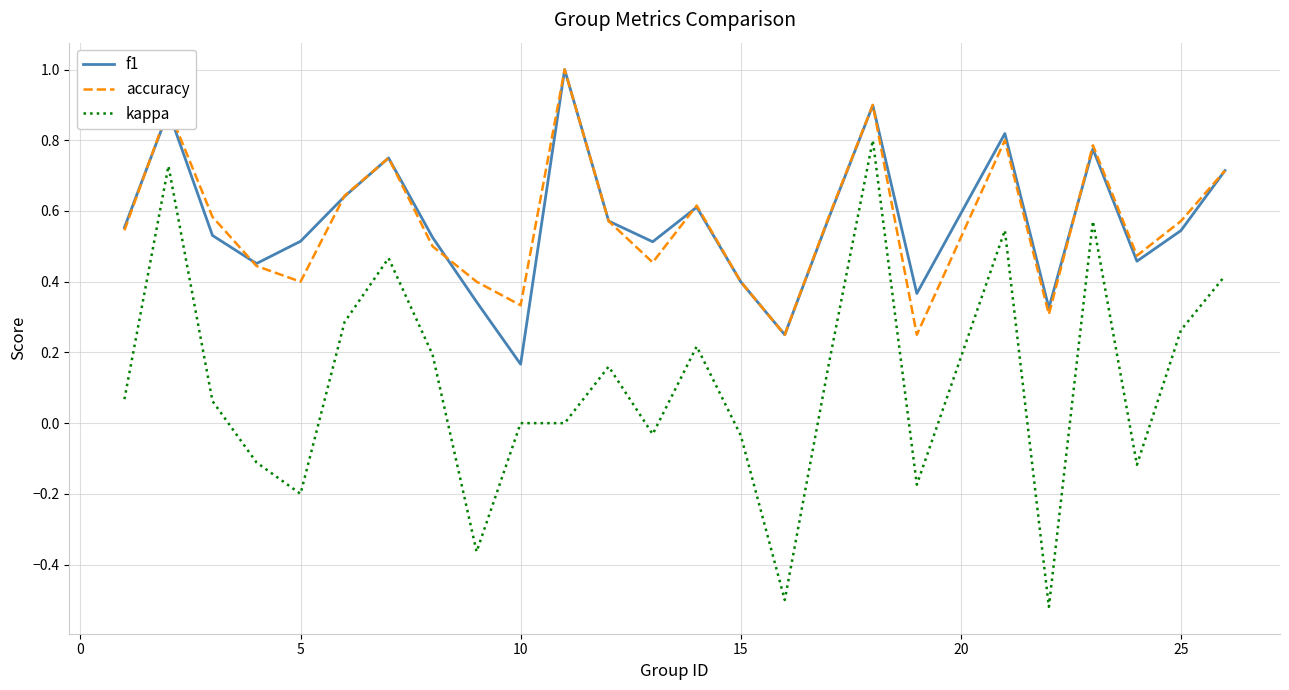

True or false: kappa and accuracy intersect in this chart.

False